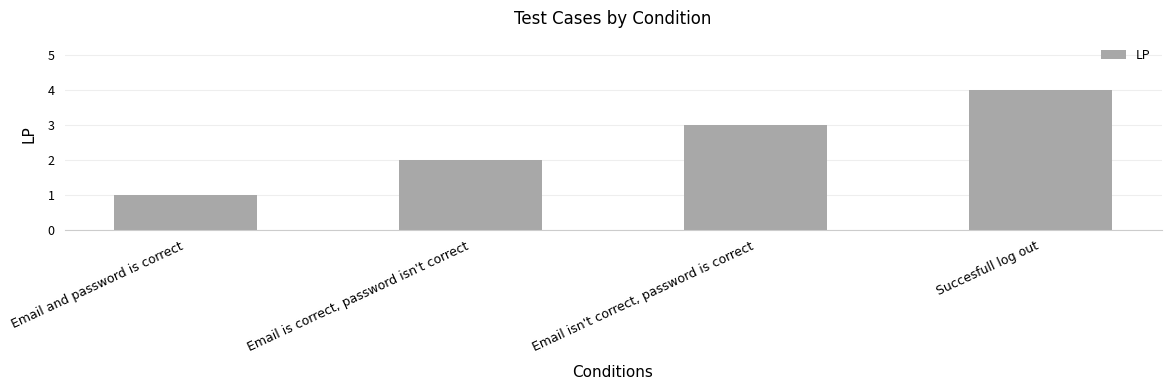

How many data points are less than 3?

2